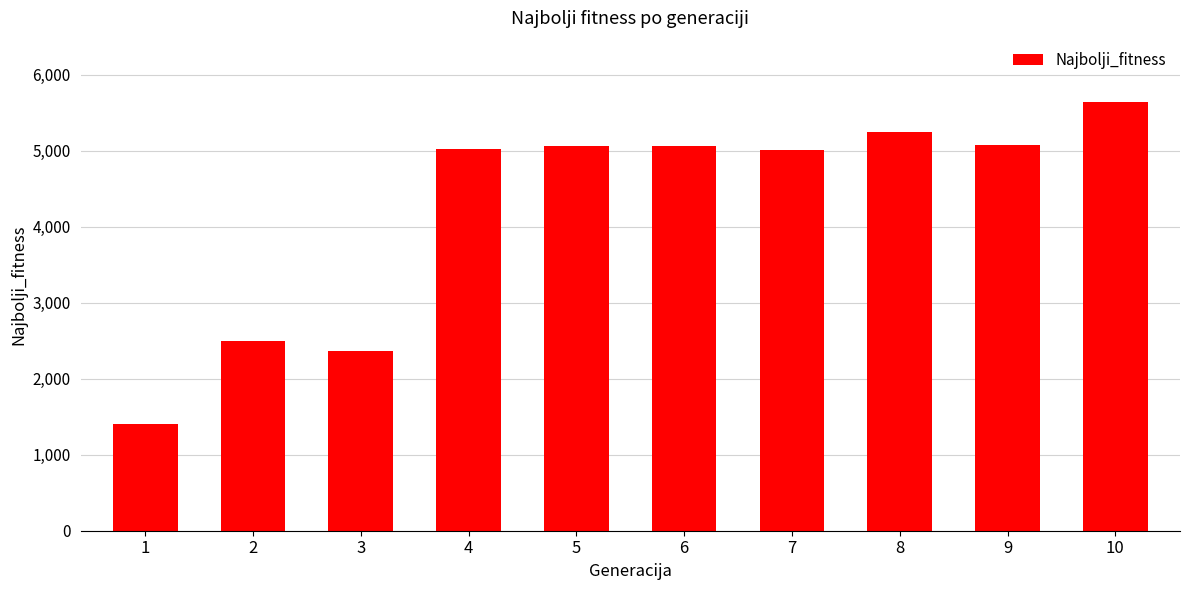

At which category does the chart reach its minimum across all series?

1